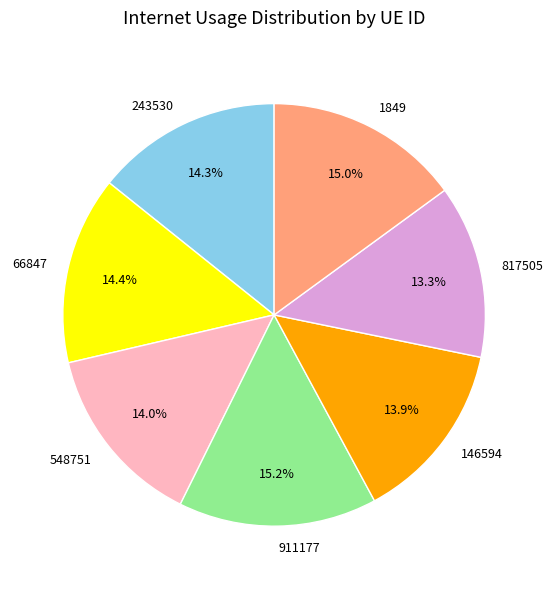

How many segments does this pie chart have?

7